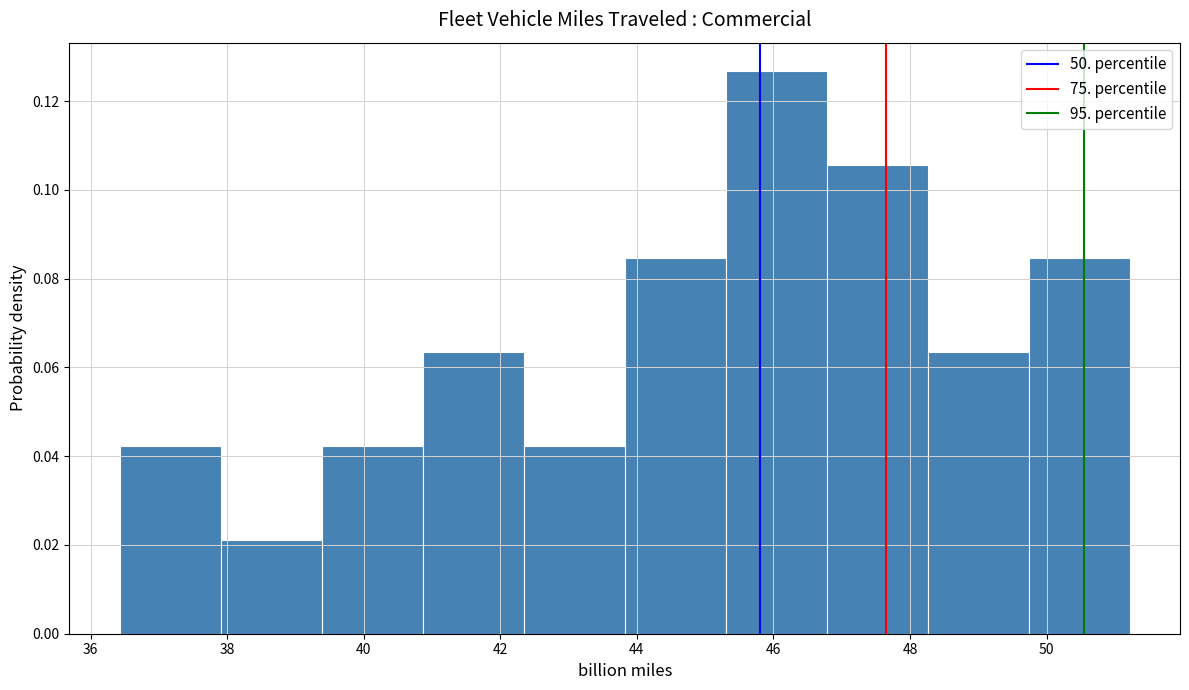

Reading left to right, transcribe this chart: for each bar, give the range it covers on the x-axis and its height. Neither the bar edges nor the heights are printed on the chart, so give them approximately, as read against the axes.

36.4 to 38.0: 0.042
38.0 to 39.4: 0.022
39.4 to 40.8: 0.042
40.8 to 42.4: 0.064
42.4 to 43.8: 0.042
43.8 to 45.4: 0.084
45.4 to 46.8: 0.126
46.8 to 48.2: 0.106
48.2 to 49.8: 0.064
49.8 to 51.2: 0.084